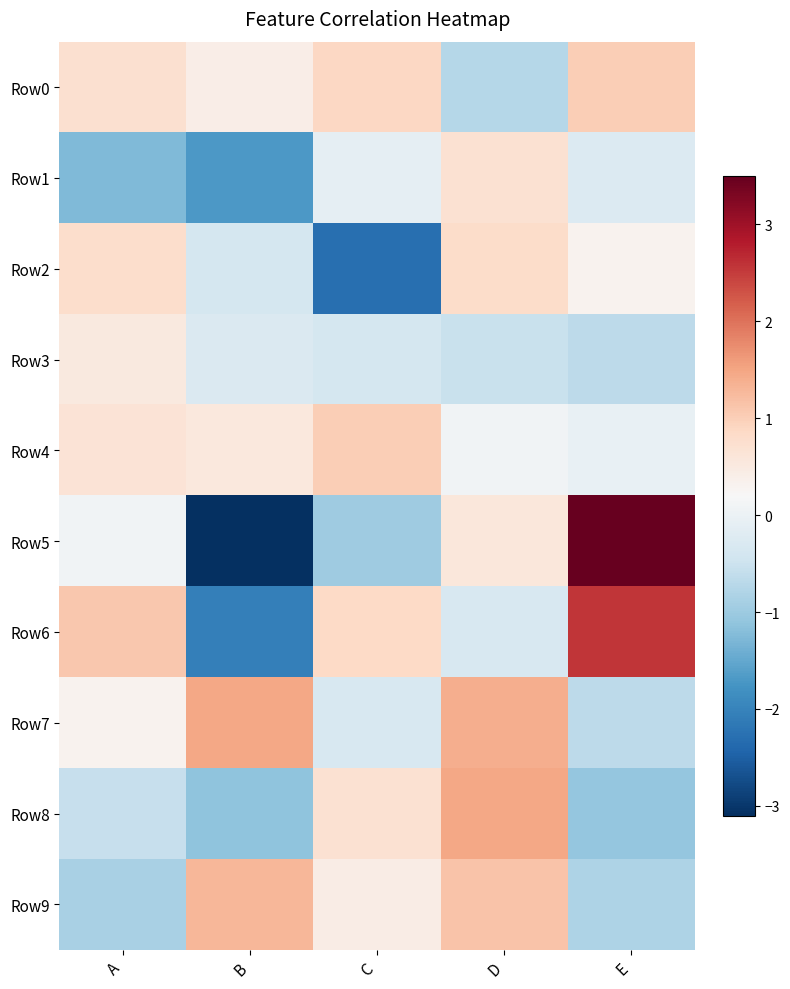

Reading left to right, list all the values displayed in this chart.

Row0: A=0.7	B=0.4	C=0.9	D=-0.8	E=1.0
Row1: A=-1.3	B=-1.7	C=-0.1	D=0.7	E=-0.3
Row2: A=0.8	B=-0.4	C=-2.3	D=0.8	E=0.3
Row3: A=0.5	B=-0.3	C=-0.4	D=-0.5	E=-0.7
Row4: A=0.7	B=0.6	C=1.0	D=0.1	E=-0.0
Row5: A=0.1	B=-3.1	C=-1.0	D=0.6	E=3.5
Row6: A=1.1	B=-2.1	C=0.9	D=-0.3	E=2.6
Row7: A=0.3	B=1.5	C=-0.3	D=1.4	E=-0.7
Row8: A=-0.6	B=-1.1	C=0.7	D=1.5	E=-1.1
Row9: A=-0.9	B=1.3	C=0.4	D=1.1	E=-0.8